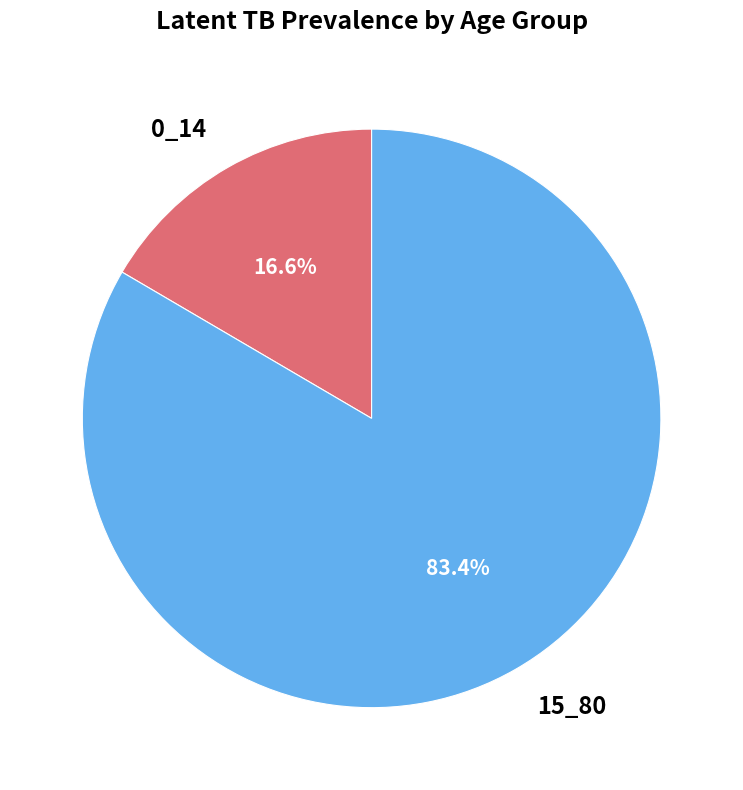

What percentage is the 0_14 slice, to the nearest percent?

17%